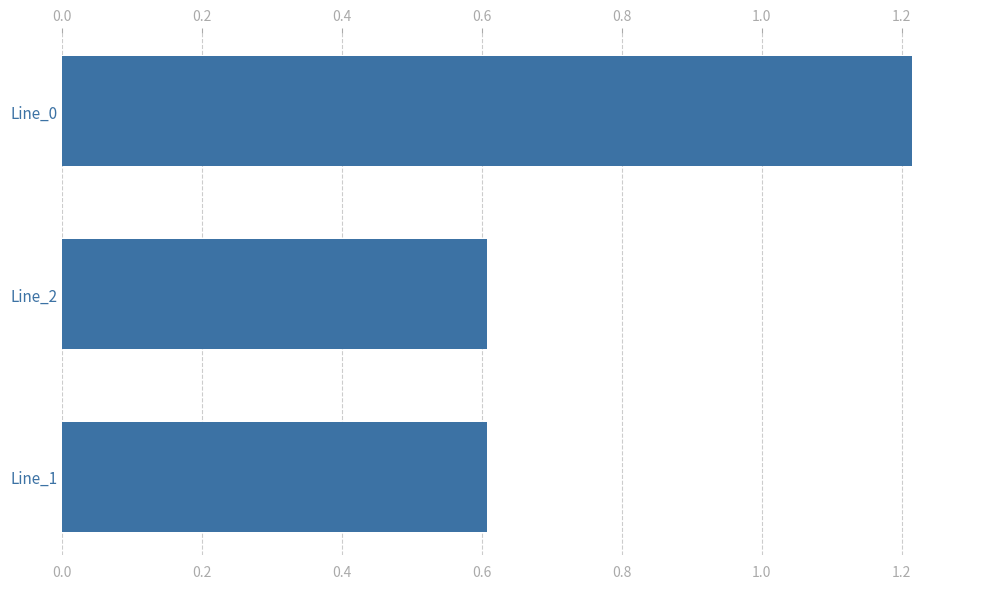

What is the minimum value shown in the chart?

0.6